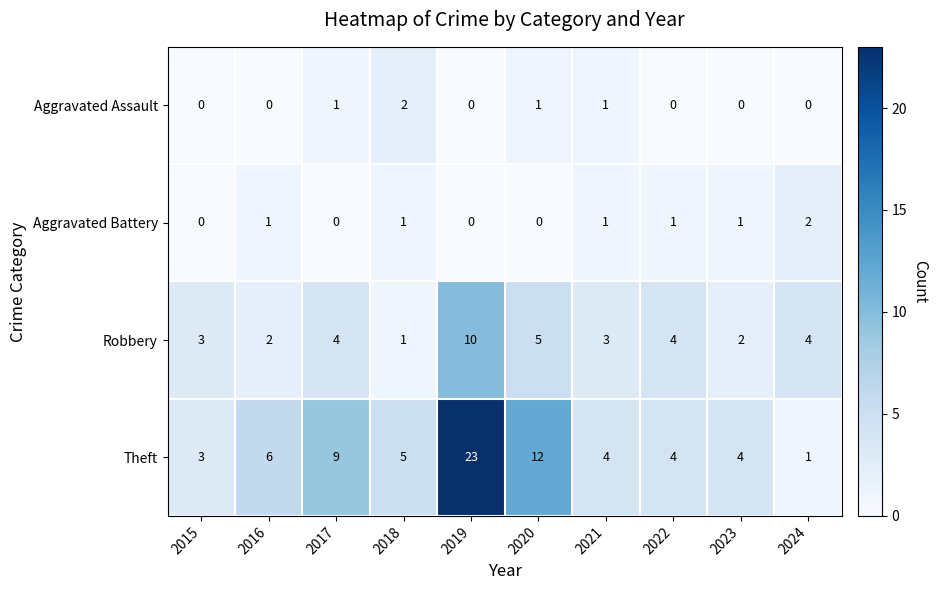

Which label corresponds to the largest value in the chart?

2019